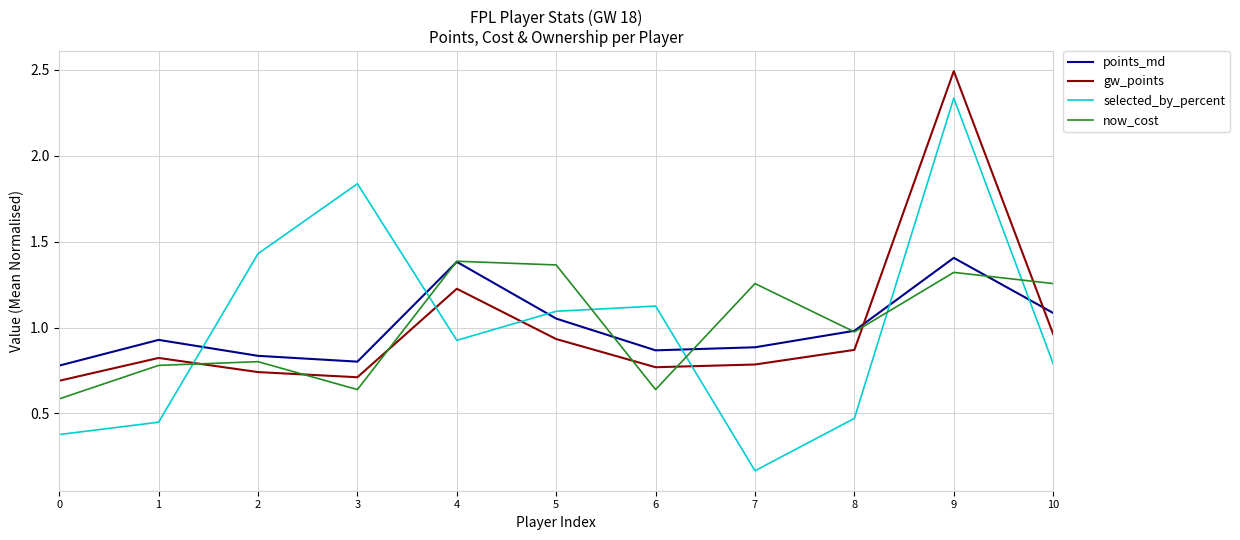

Which series ends up on top after the final intersection of now_cost and selected_by_percent?

now_cost